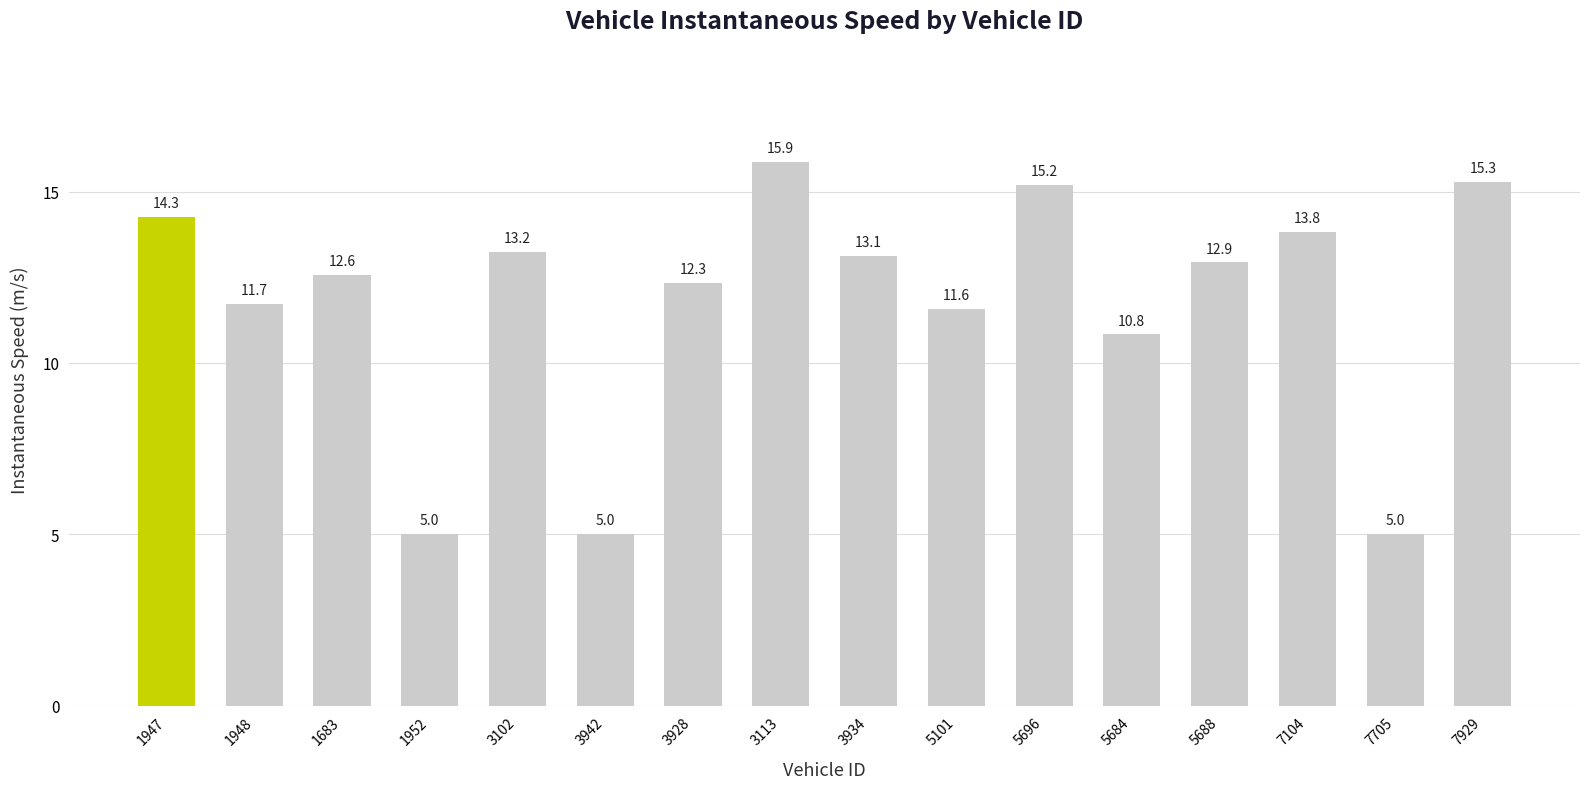

How many values exceed 12?

10